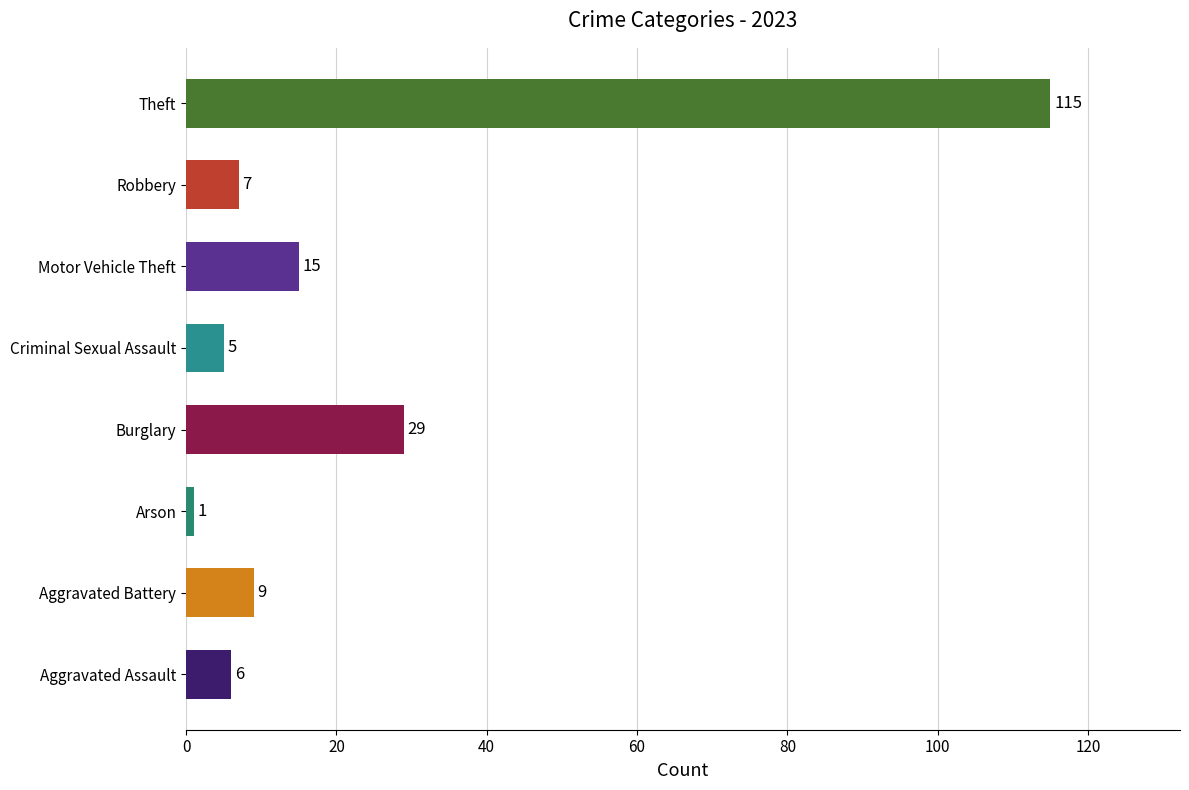

How many series are shown in this chart?

1